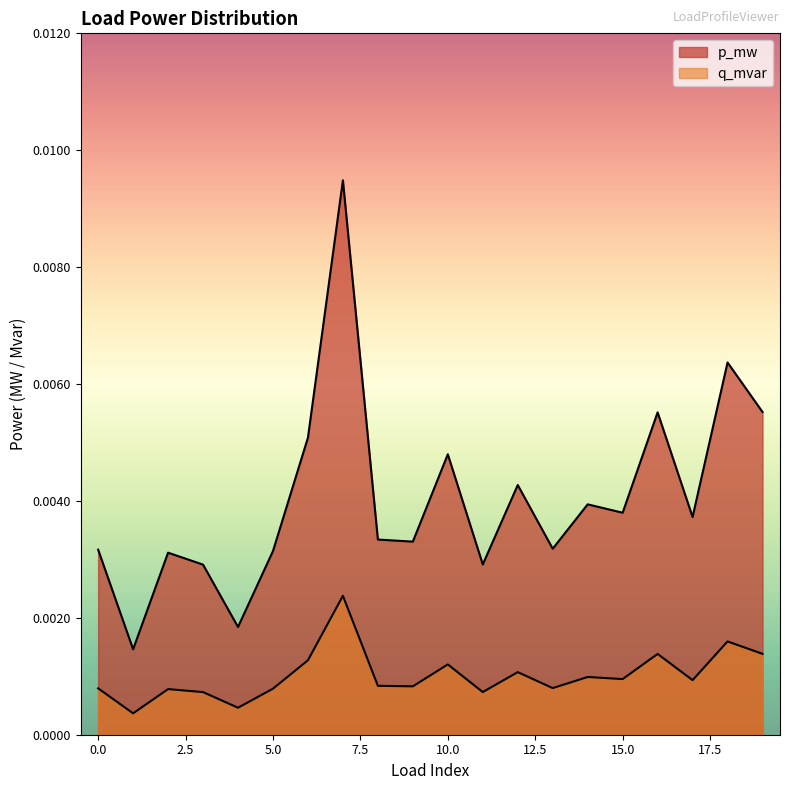

Count the number of categories in the chart.

20